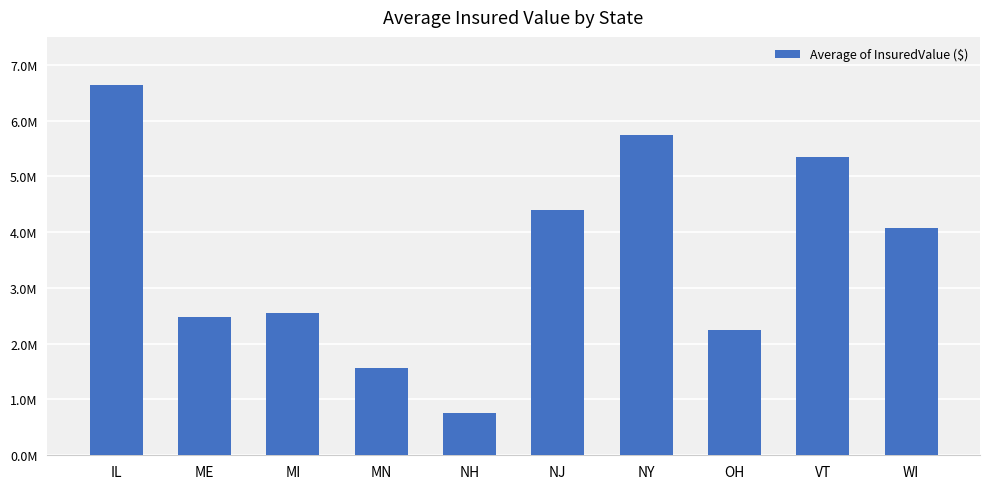

Reading left to right, transcribe all the data shown in this chart.

IL=6634326.8	ME=2484138.8	MI=2555560.0	MN=1569650.0	NH=766028.6	NJ=4391706.6	NY=5733209.6	OH=2241762.4	VT=5342791.9	WI=4076158.5